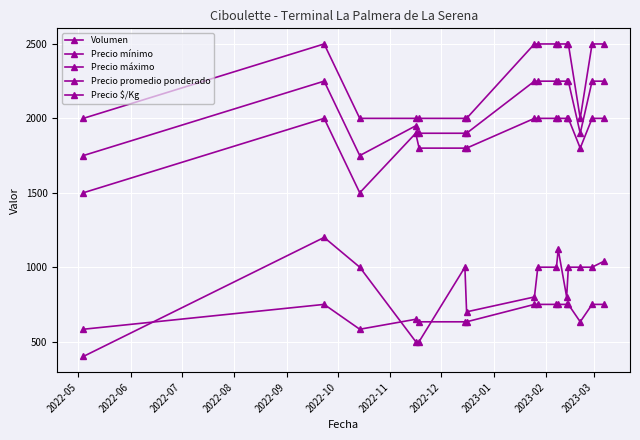

What is the difference between the second highest and minimum values in the Volumen series?

720